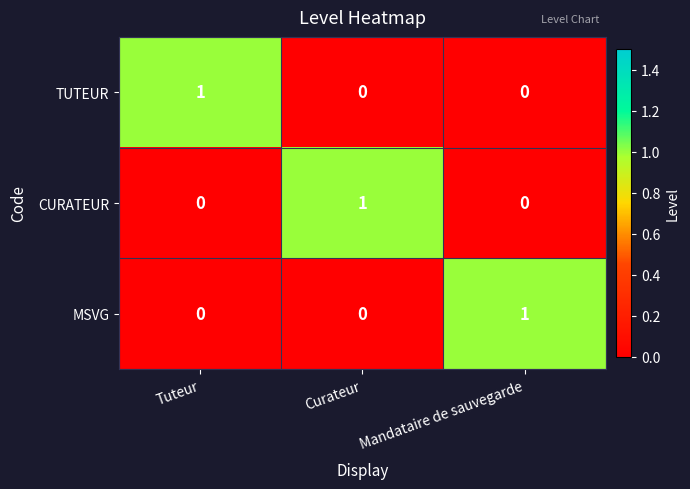

Reading right to left, what are all the values shown in this chart?

TUTEUR: 0	0	1
CURATEUR: 0	1	0
MSVG: 1	0	0